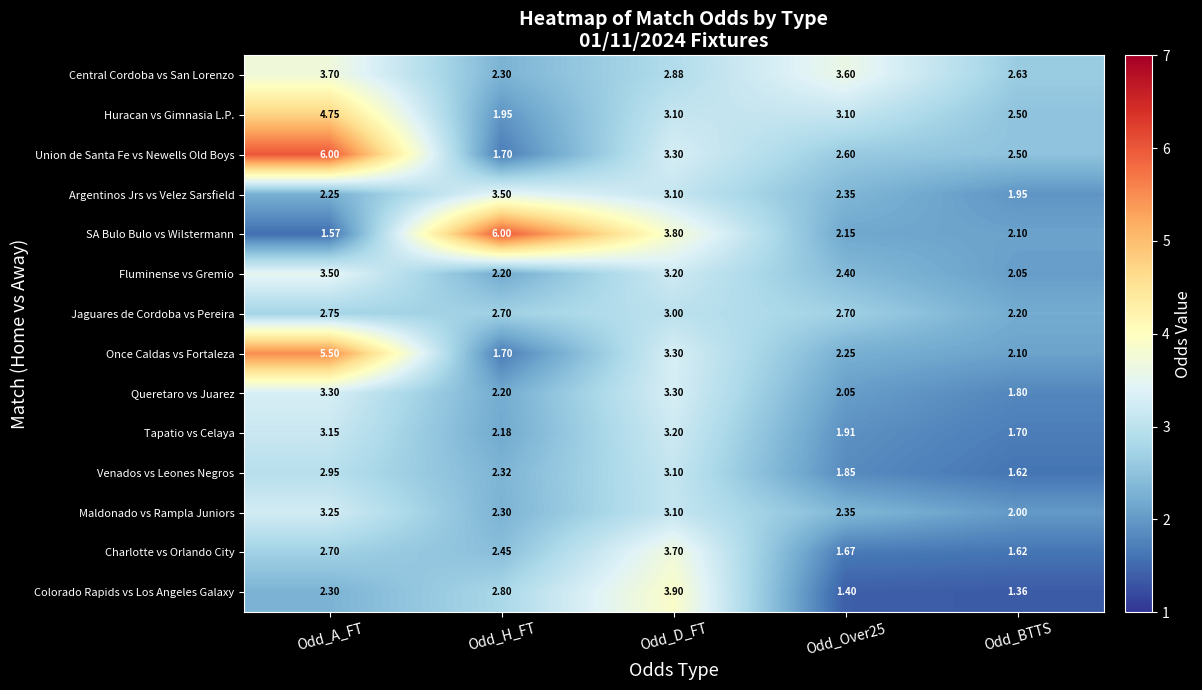

Which series changed the most between Odd_D_FT and Odd_Over25?

Colorado Rapids vs Los Angeles Galaxy